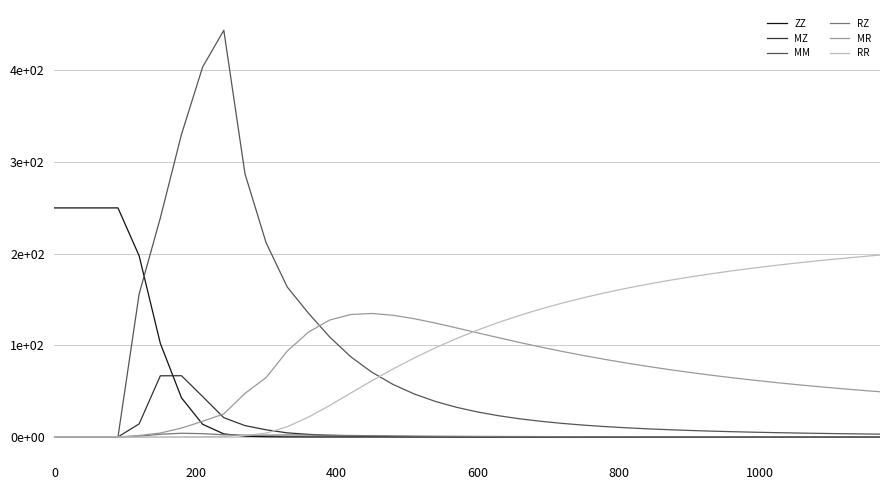

Does the chart have visible grid lines?

Yes